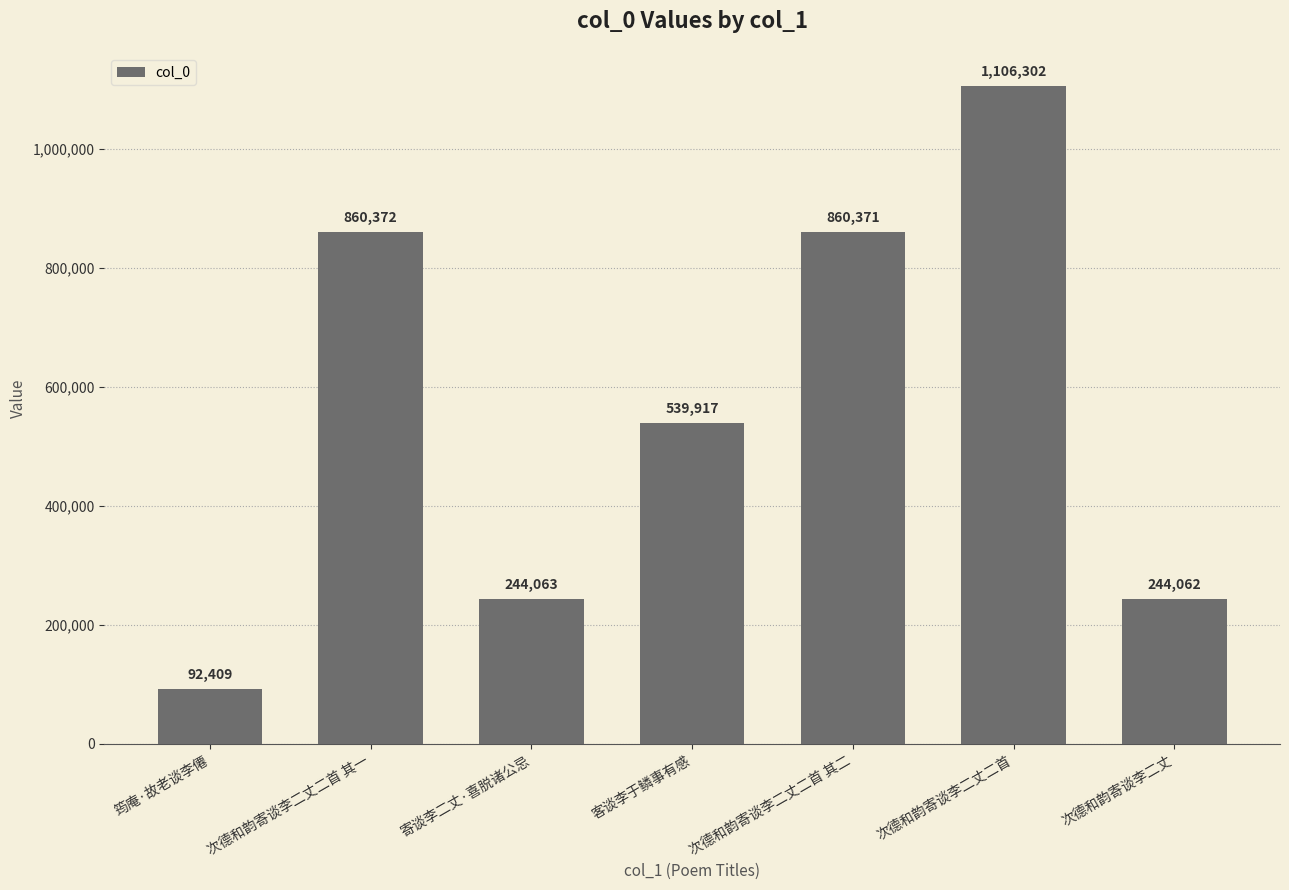

The chart shows a value of 130518 at 寄谈李二丈·喜脱诸公忌. True or false?

False